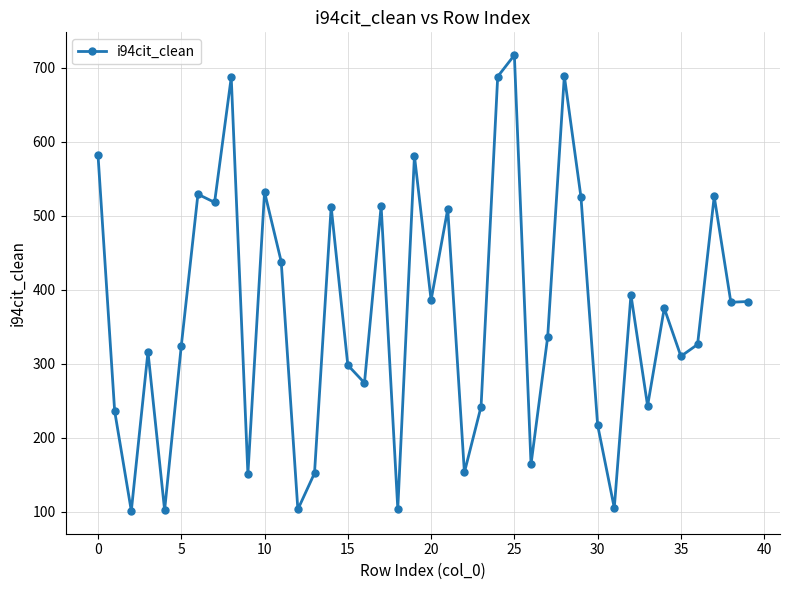

What is the sum of all values?

14724